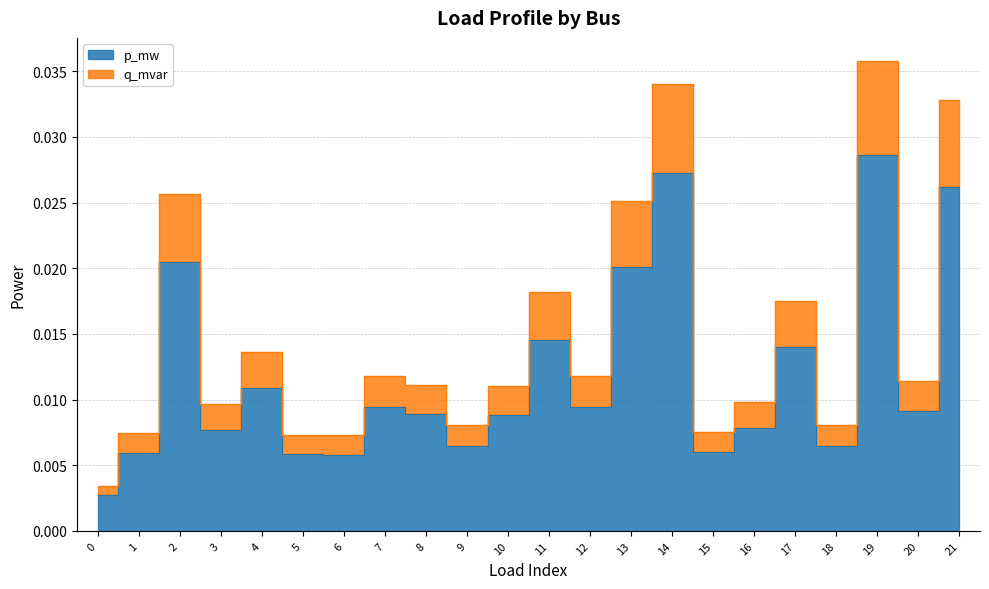

True or false: p_mw and q_mvar intersect in this chart.

False